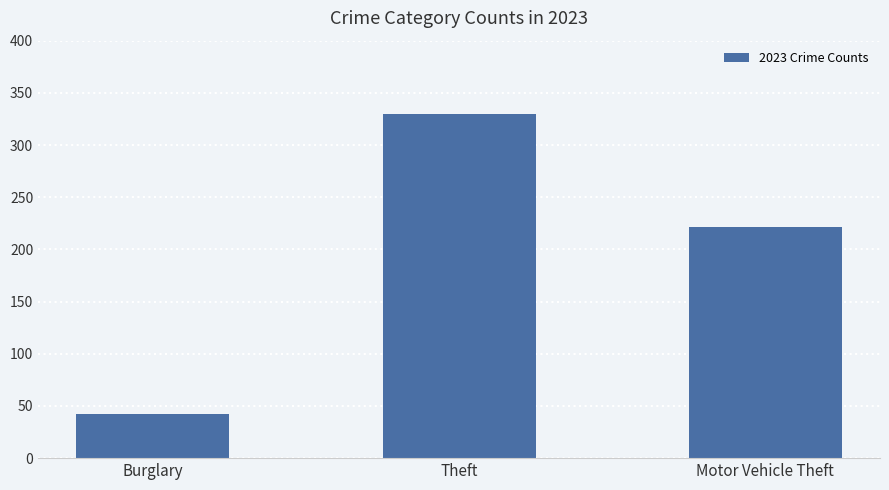

Count the number of data series in this chart.

1